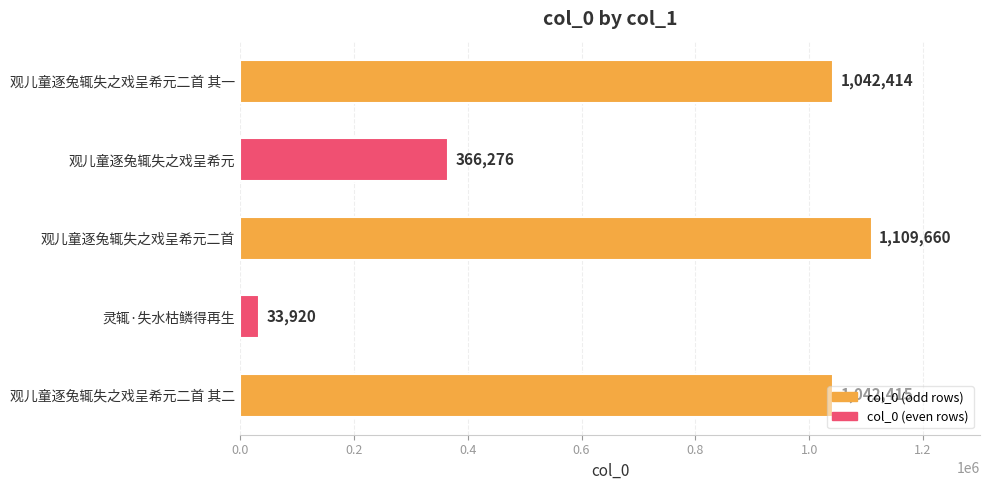

List the labels in order of value, smallest first.

灵辄·失水枯鳞得再生, 观儿童逐兔辄失之戏呈希元, 观儿童逐兔辄失之戏呈希元二首 其一, 观儿童逐兔辄失之戏呈希元二首 其二, 观儿童逐兔辄失之戏呈希元二首